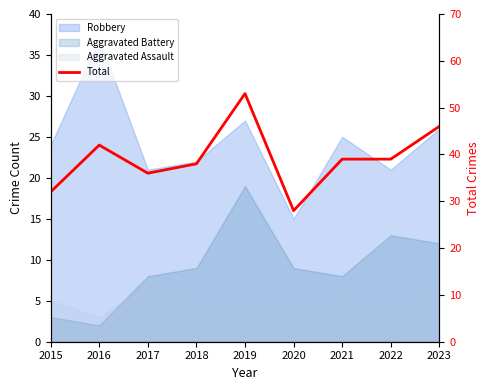

Which label corresponds to the largest value in the chart?

2019